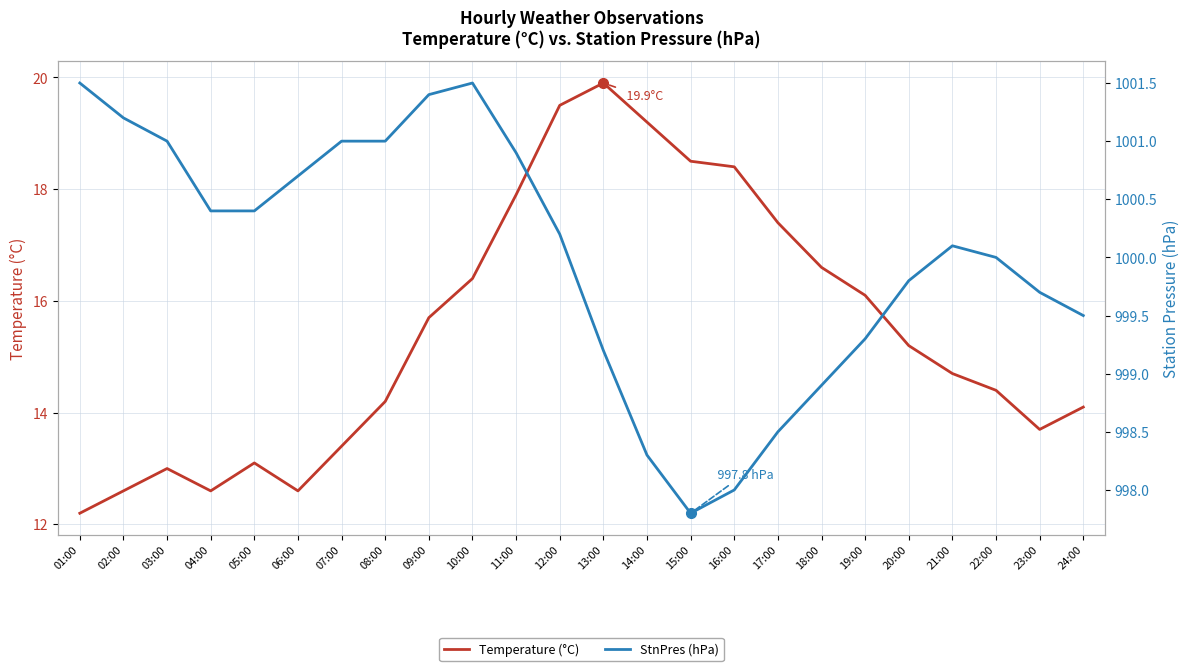

Rank the series at 02:00 from lowest to highest value.

Temperature (°C), StnPres (hPa)